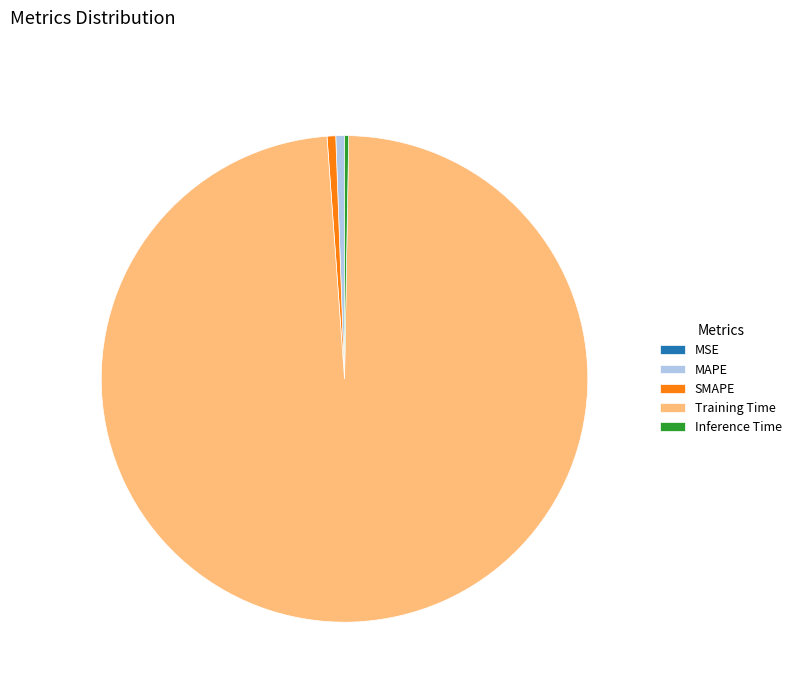

Which slice represents more than half of the pie?

Training Time